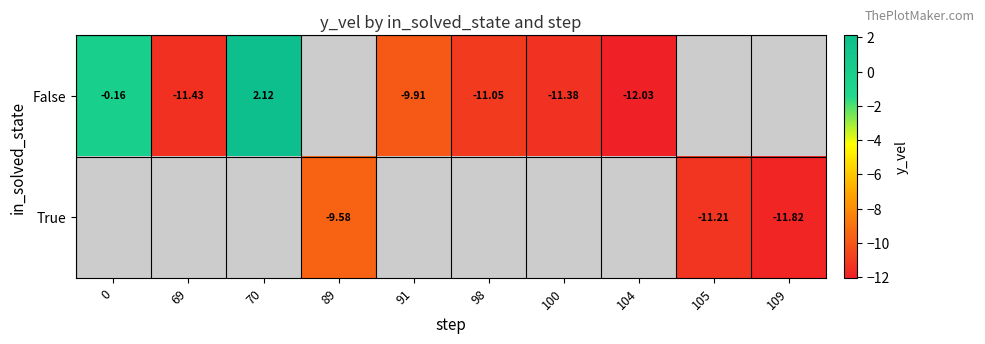

Is the value of False at 0 greater than the value of True at 89?

Yes